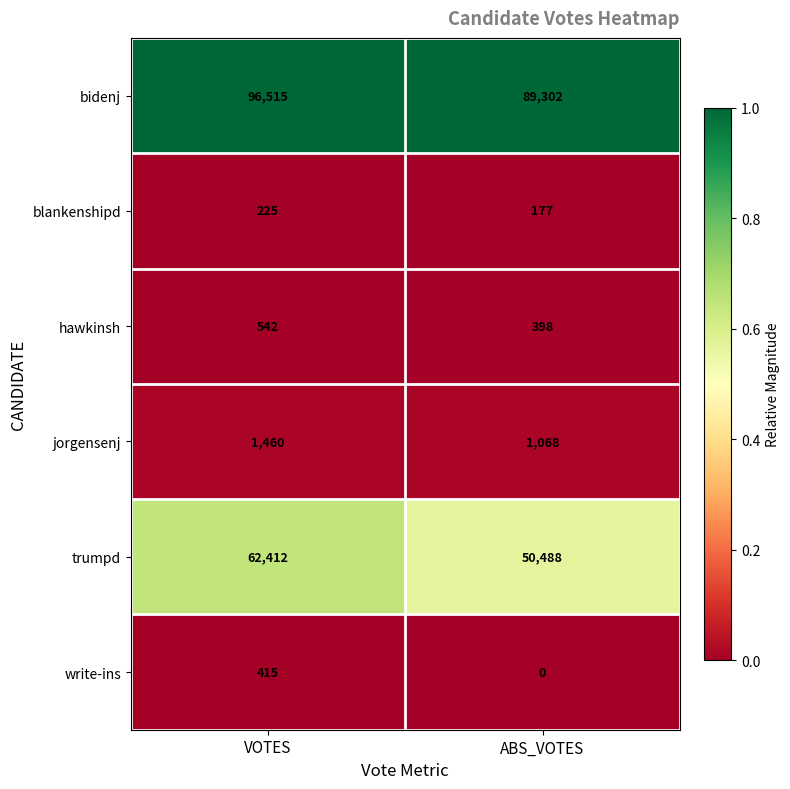

How many values in the hawkinsh series are below 542?

1